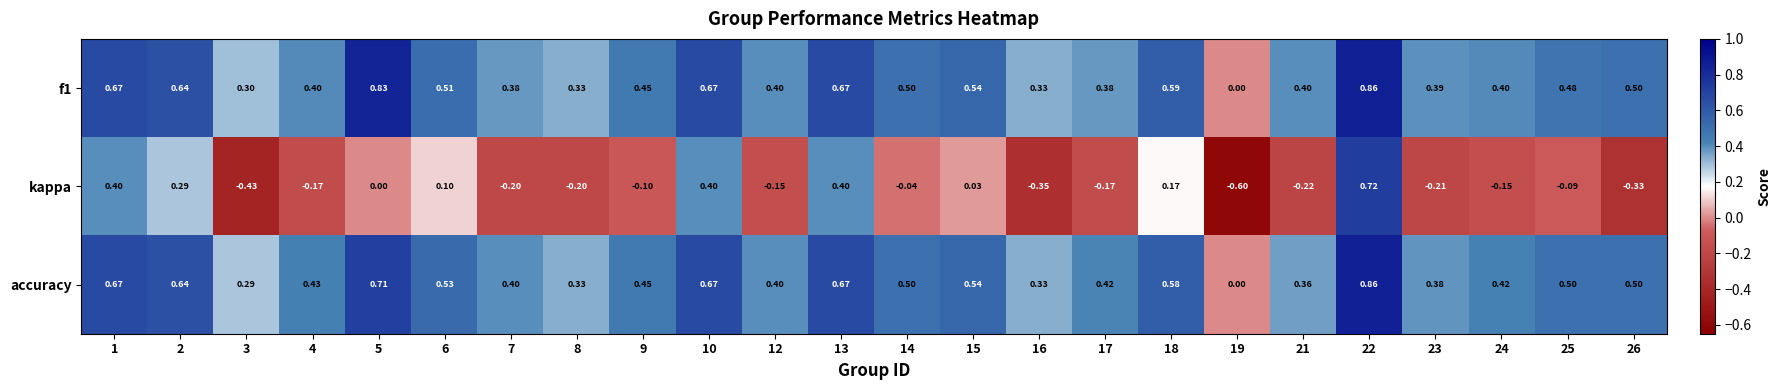

Is the value of f1 at 22 greater than the value of accuracy at 1?

Yes